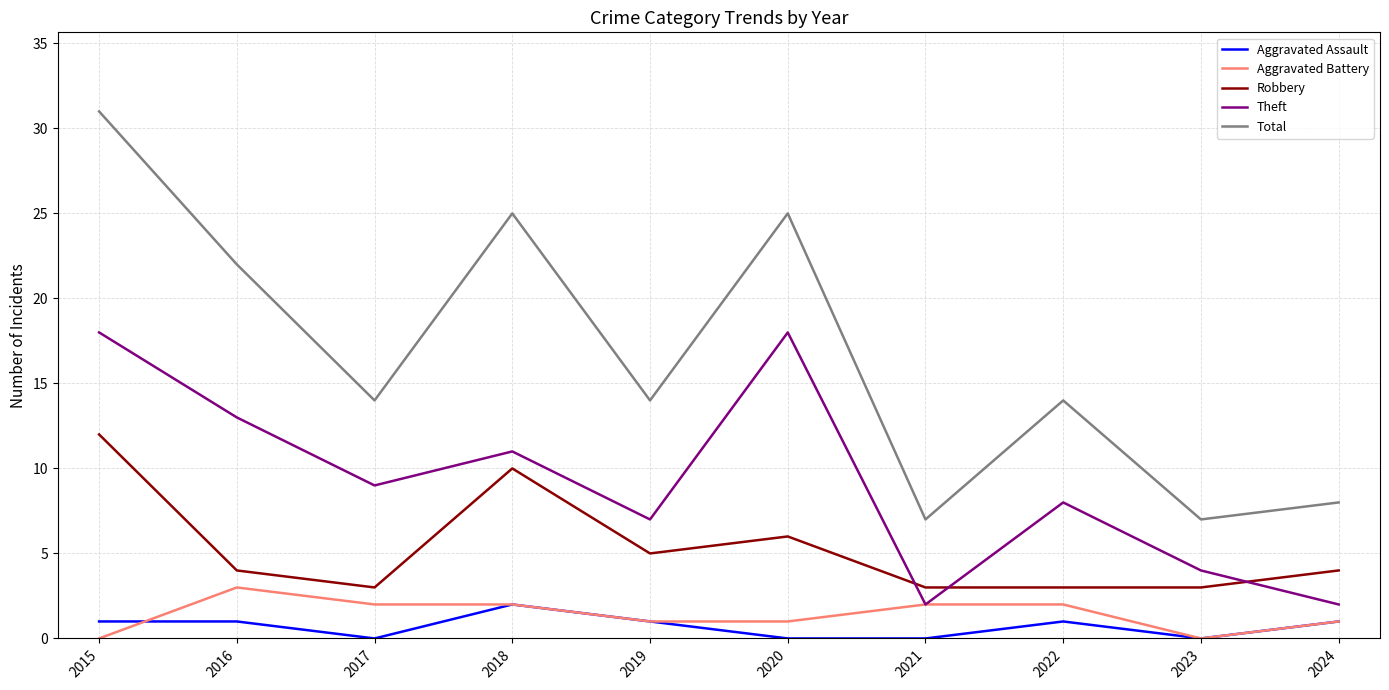

Does the chart display data point markers on the line(s)?

No